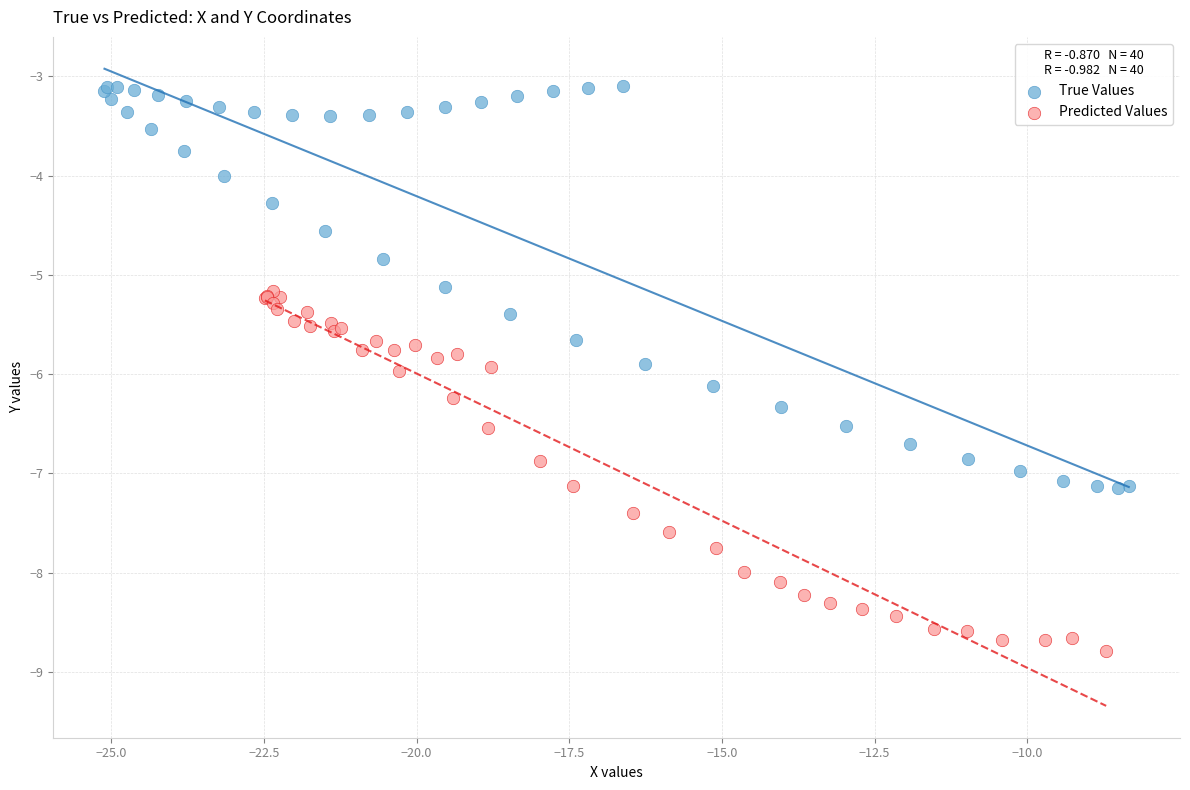

Which series contains the highest Y value?

True Values